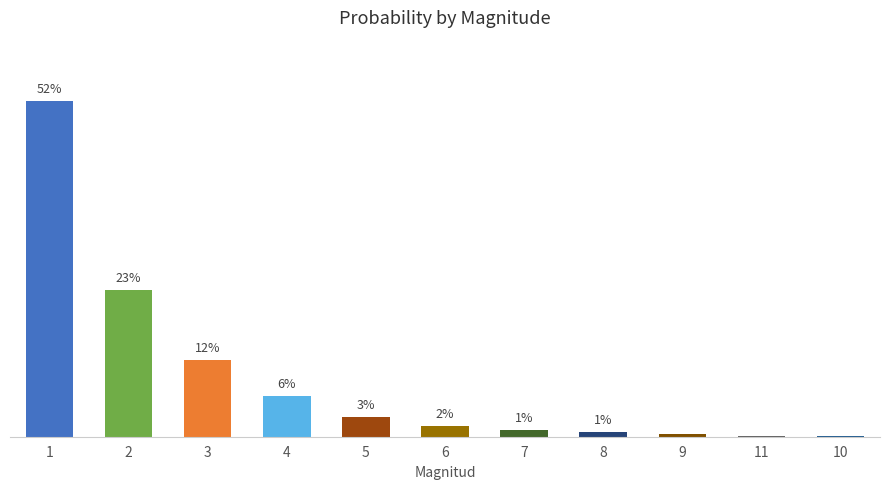

What is the difference between the maximum and minimum values?

0.5